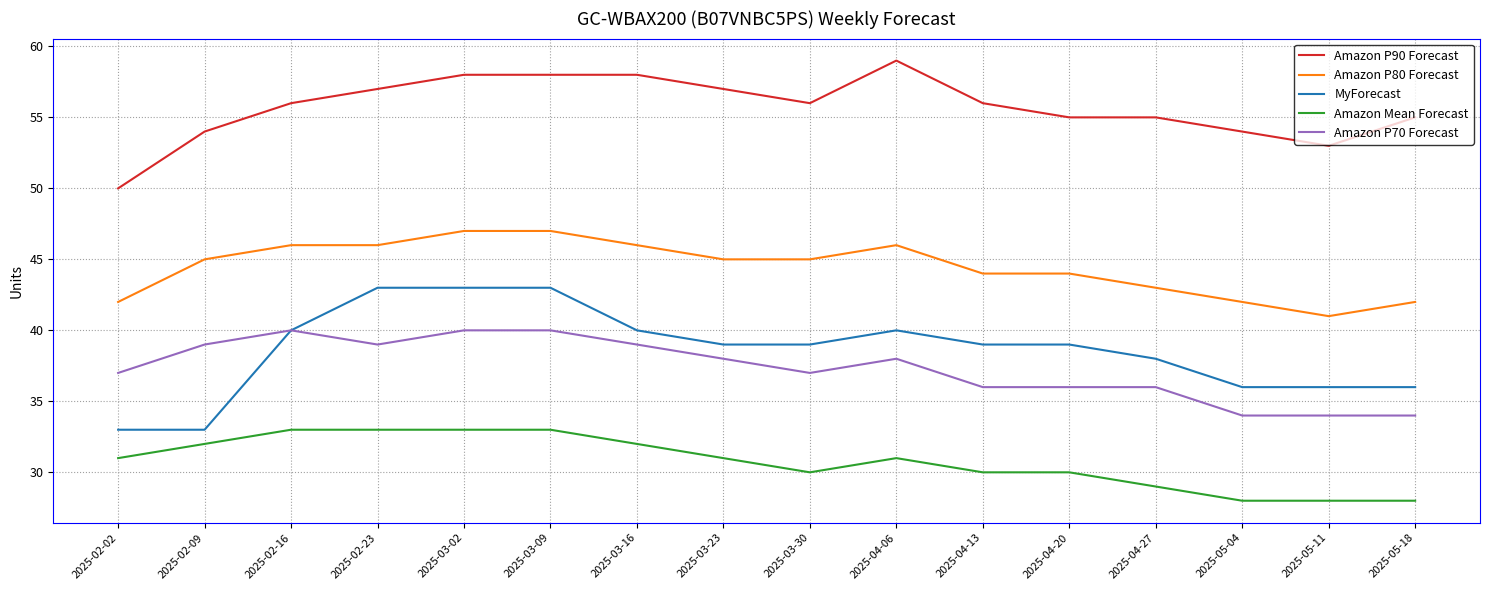

What is the difference between the second highest and minimum values in the Amazon Mean Forecast series?

5